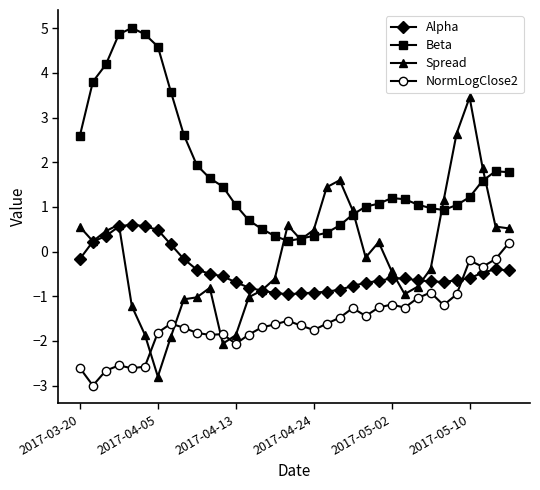

What is the value of the NormLogClose2 point at the 20th from the left?

-1.6